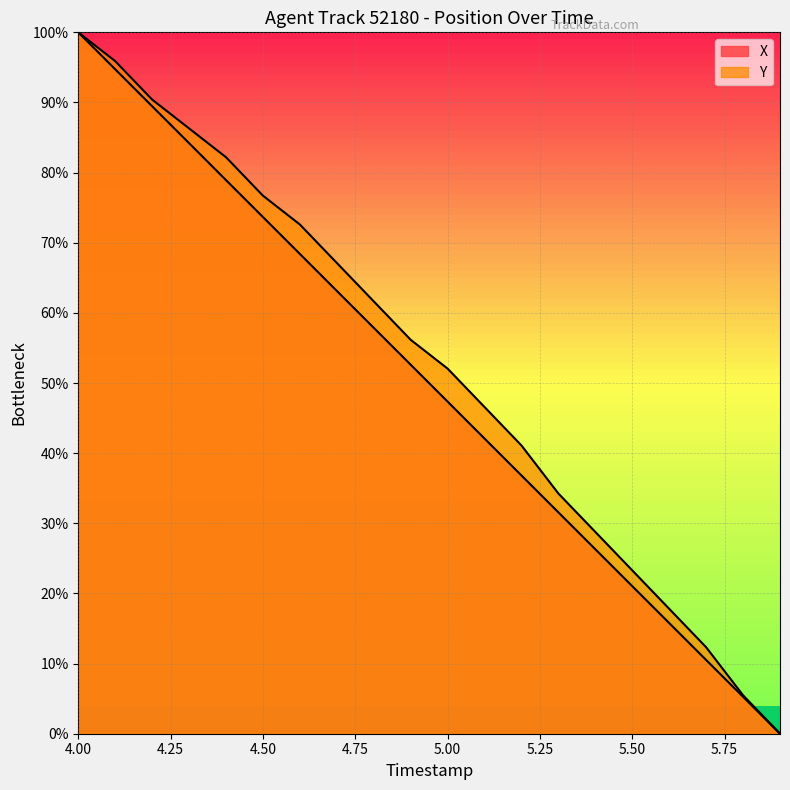

What is the value of the Y point at the 3rd from the left?

90.4